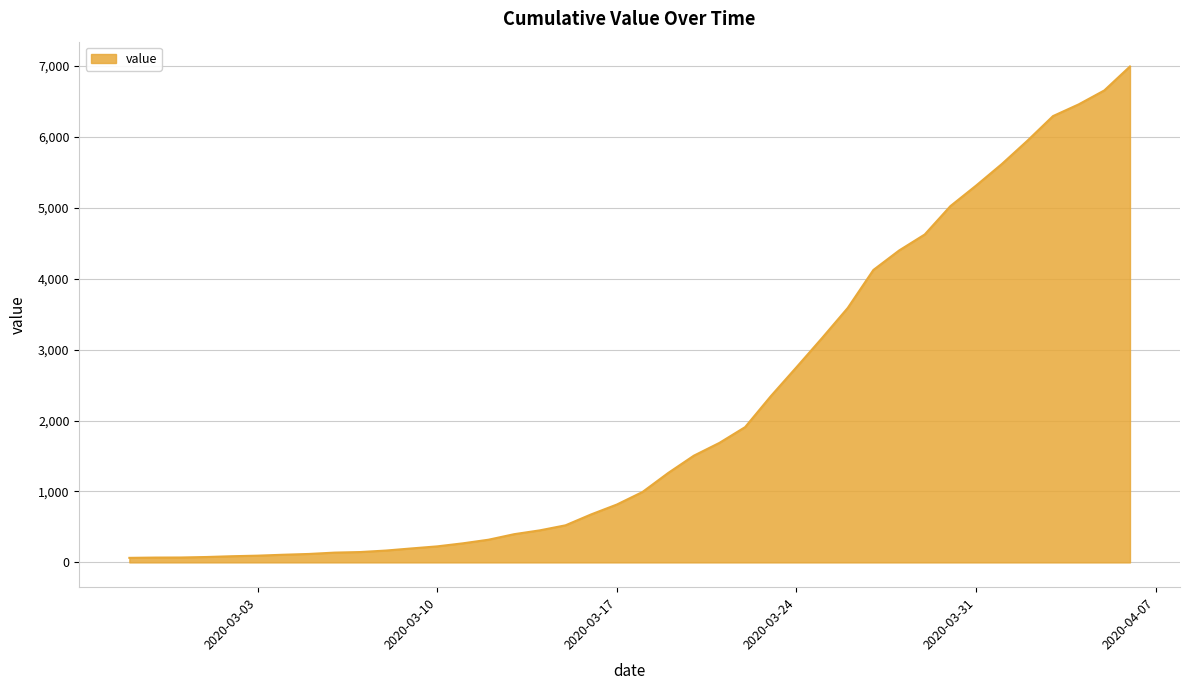

What is the difference between the maximum and minimum values?

6931